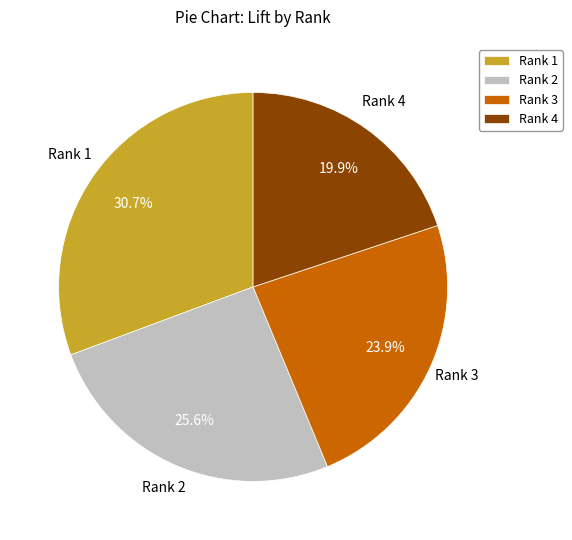

Count the number of slices in the pie.

4